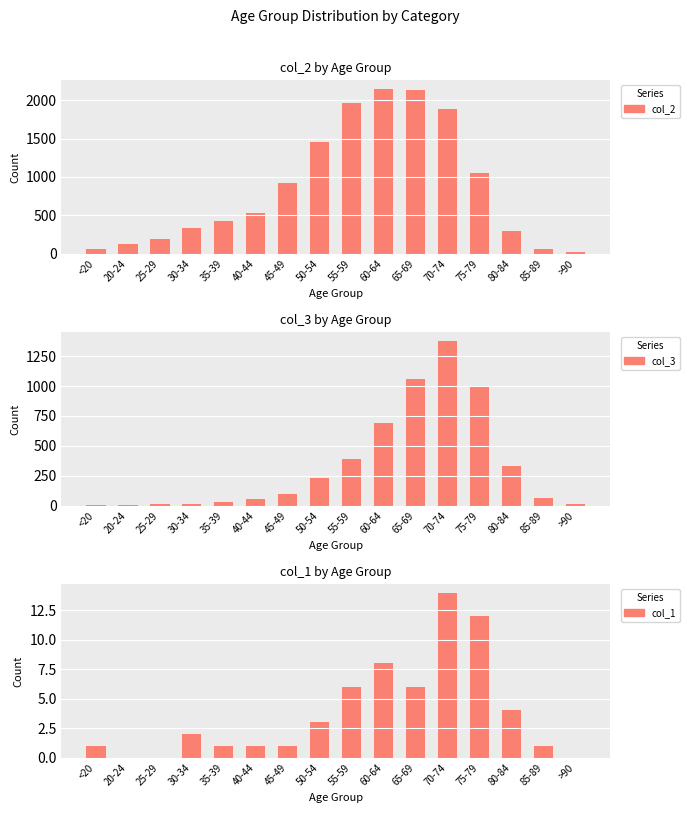

What is the label of the 12th bar from the right?

35-39